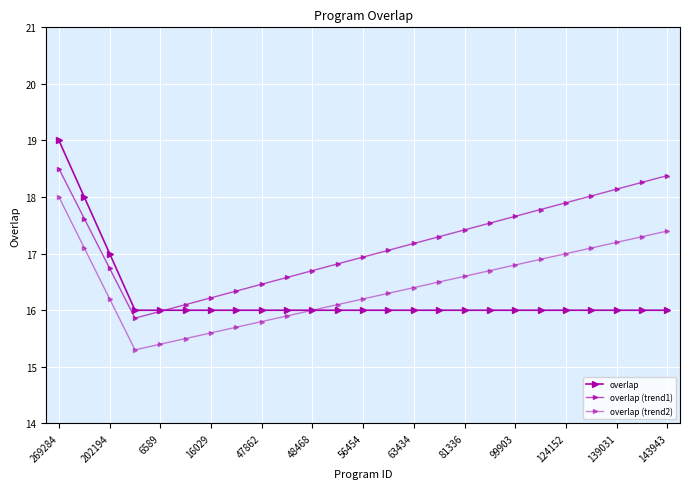

How many lines are shown in the chart?

3